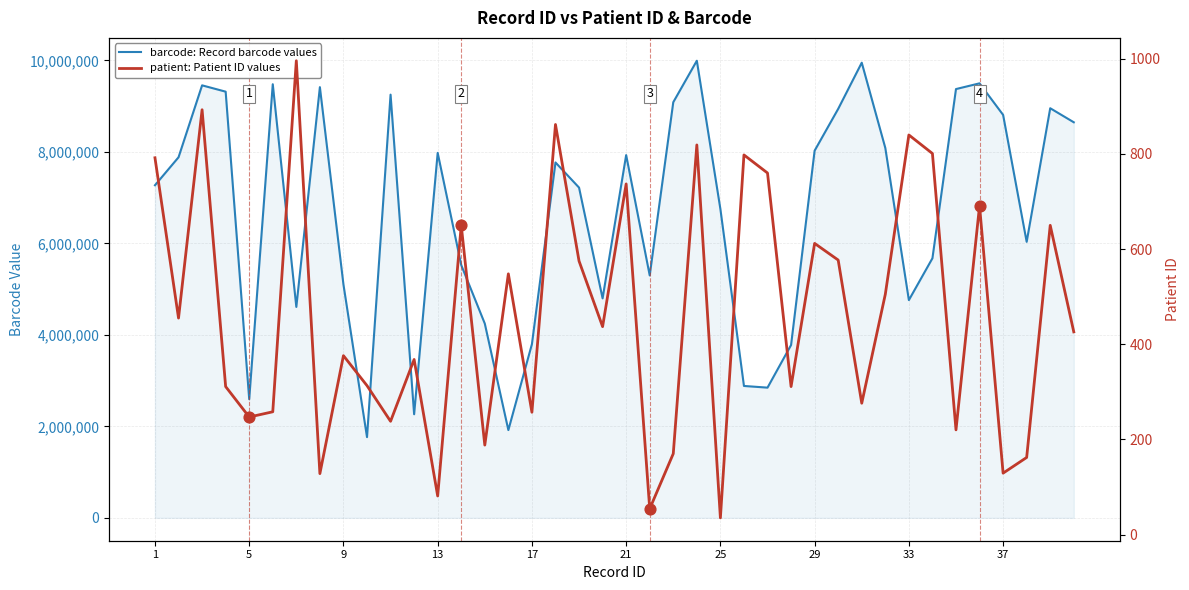

Which series reaches the minimum Y coordinate?

patient: Patient ID values